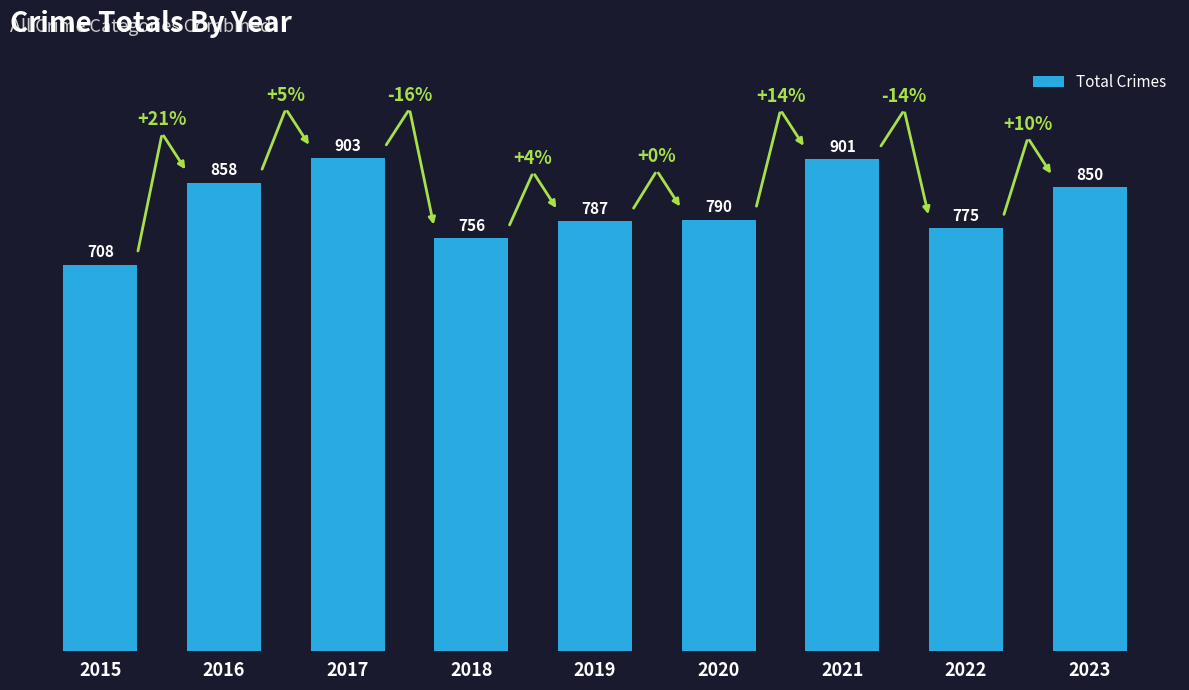

What is the average value?

814